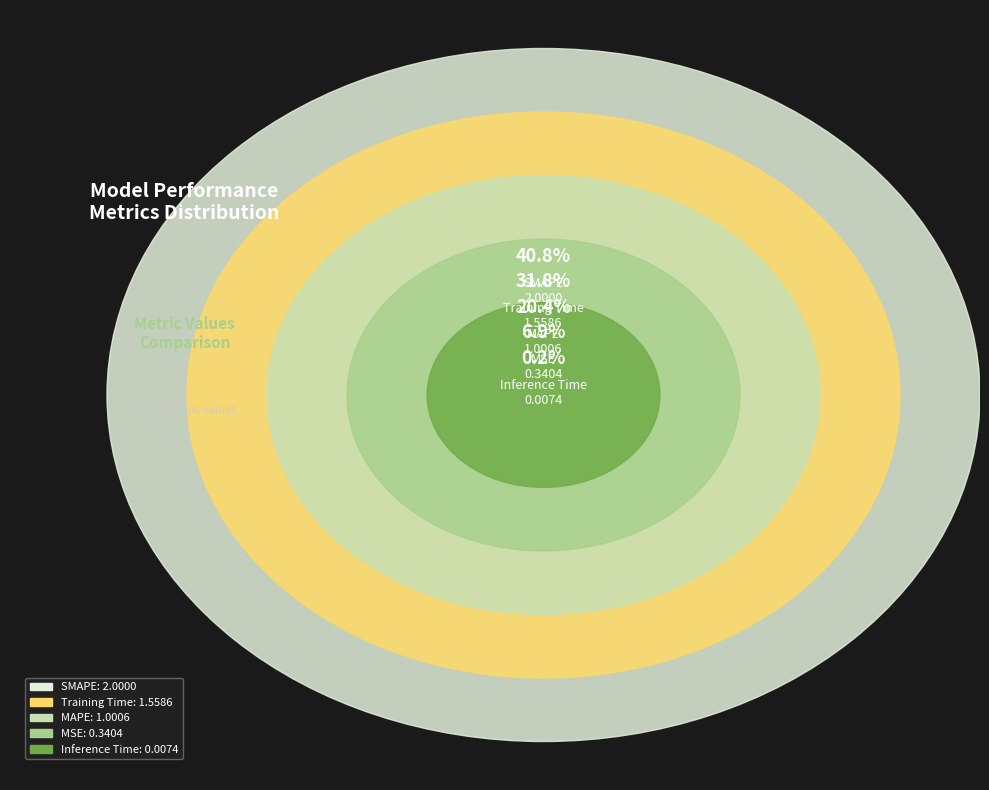

The MAPE slice represents 32% of the pie. True or false?

False